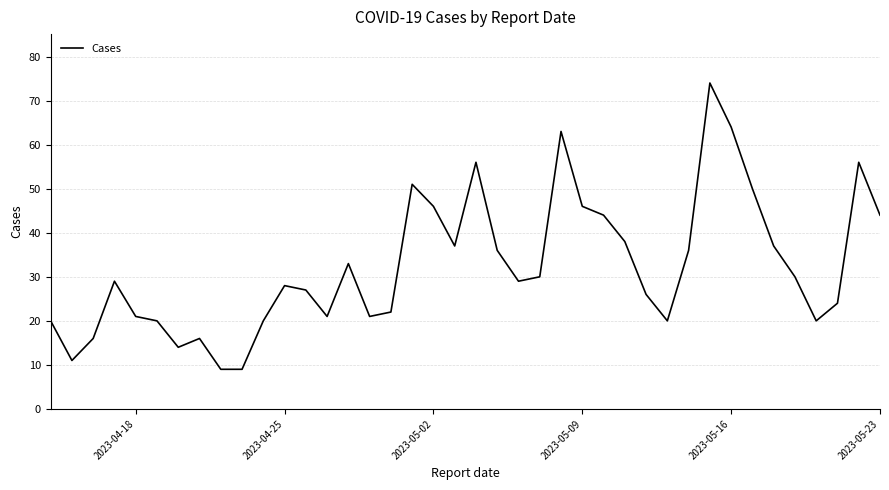

What is the maximum value shown in the chart?

74